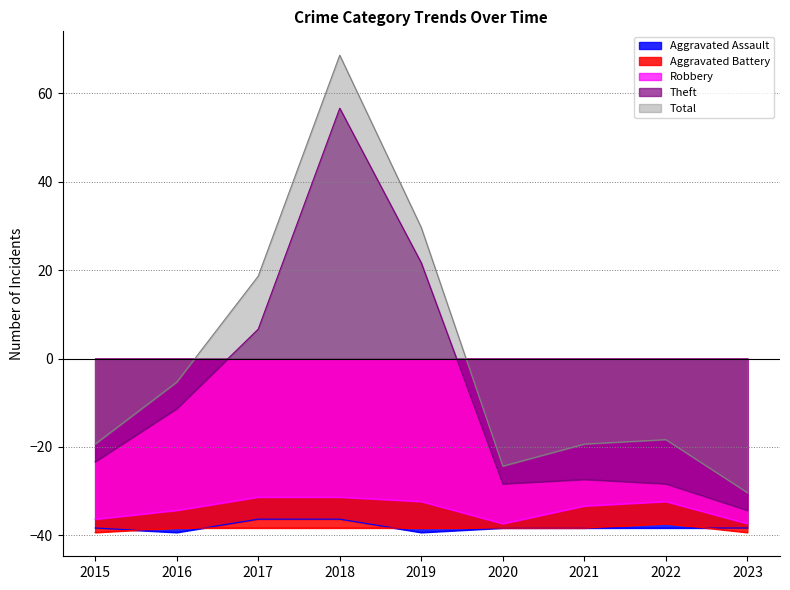

What is the sum of all Theft values?

-68.0